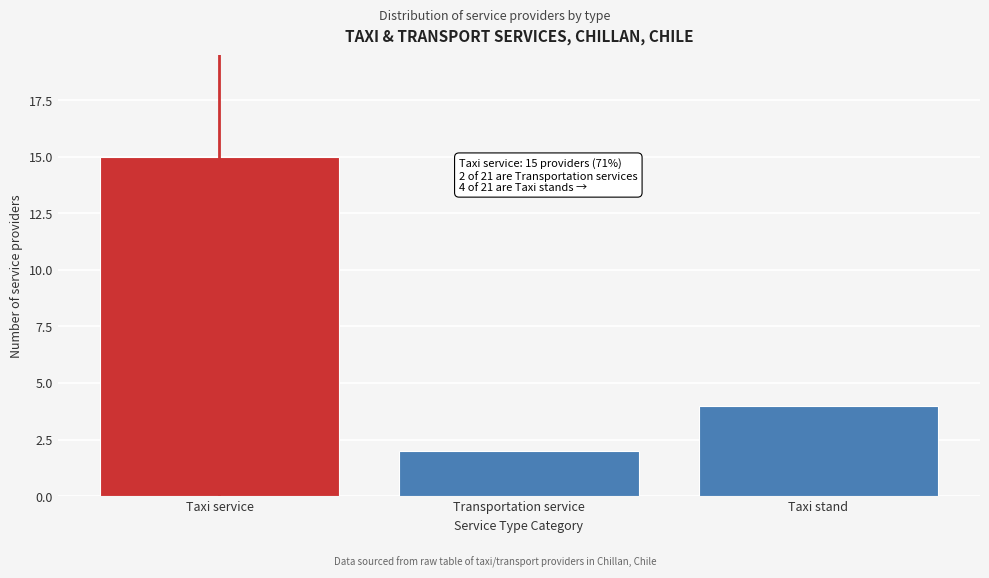

Reading left to right, extract all data points from this chart.

15	2	4